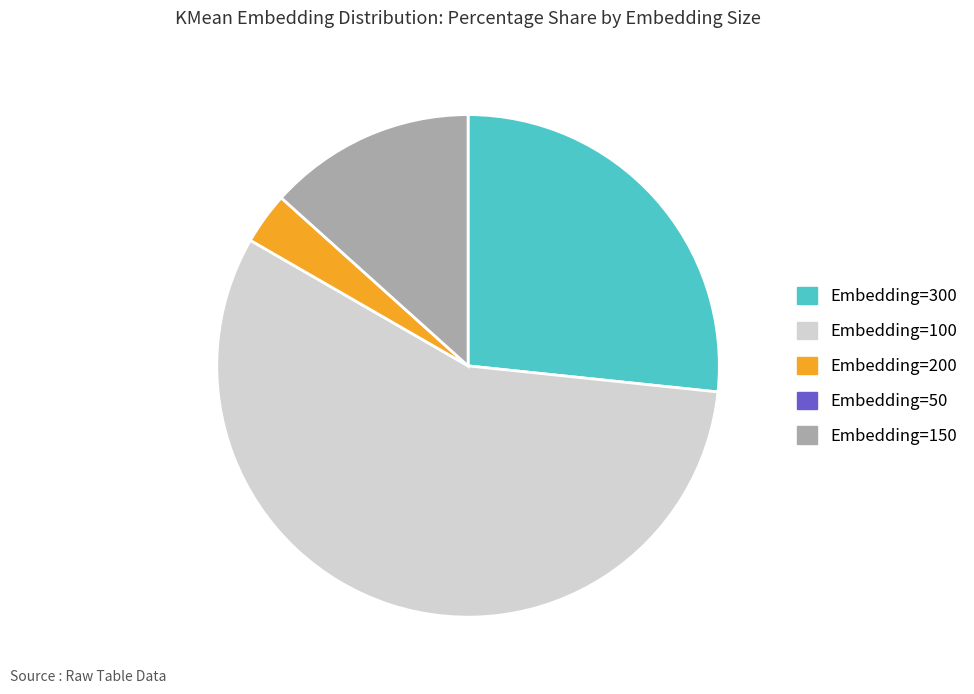

Is there a majority slice in this chart?

Yes